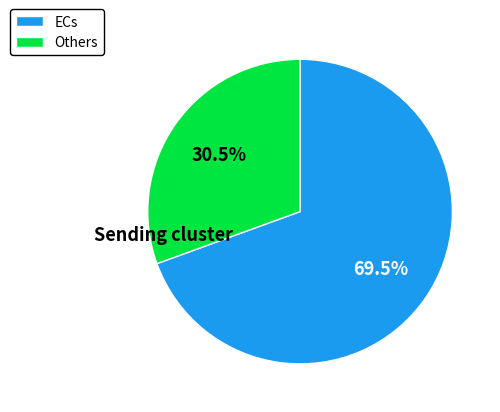

Between ECs and Others, which is larger?

ECs